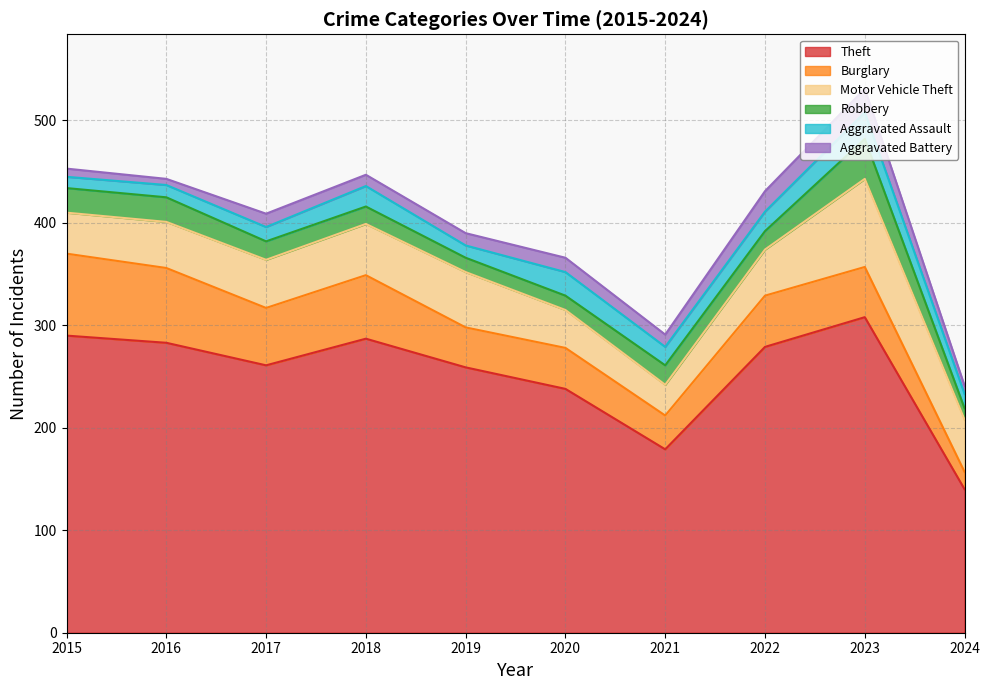

True or false: Aggravated Battery has a value of 12 at 2019.

True